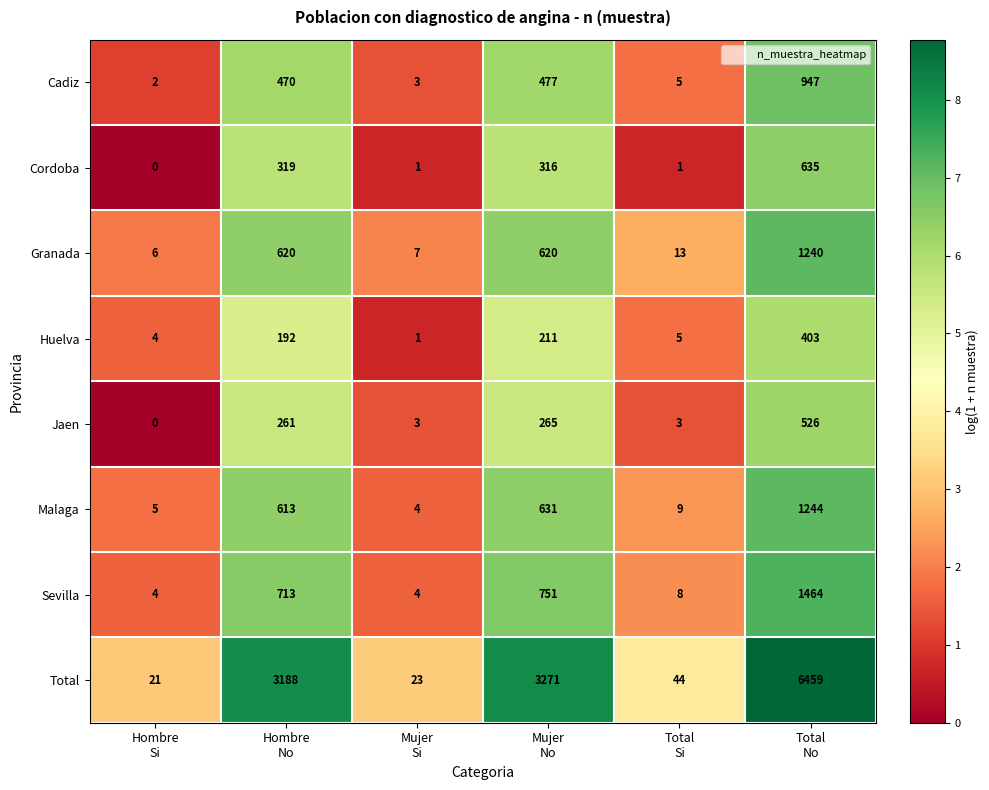

Which series has the largest total across all categories?

Total